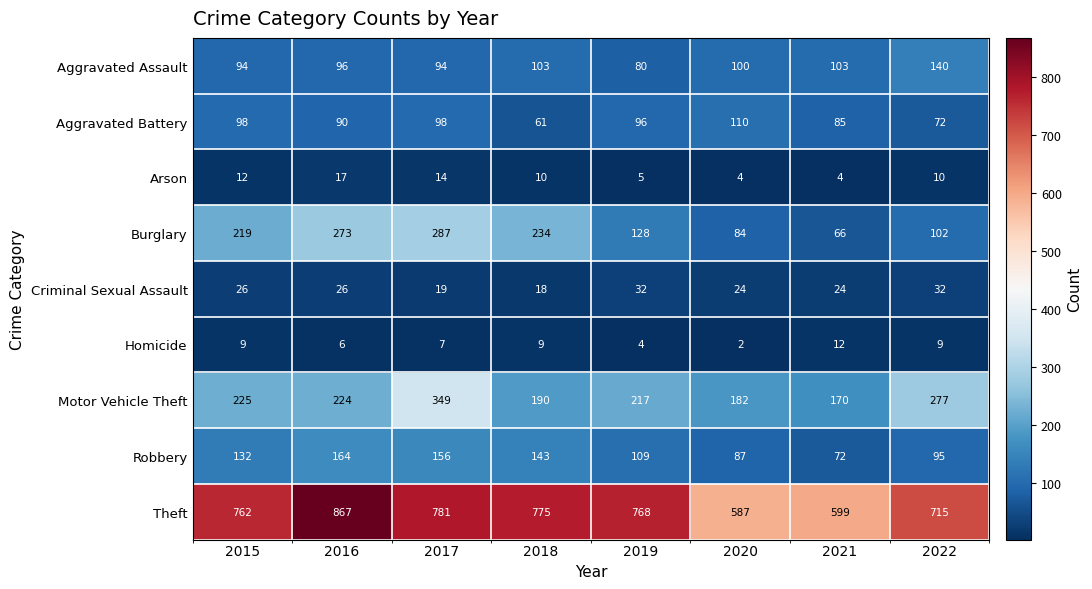

At which category is the sum across all series the highest?

2017